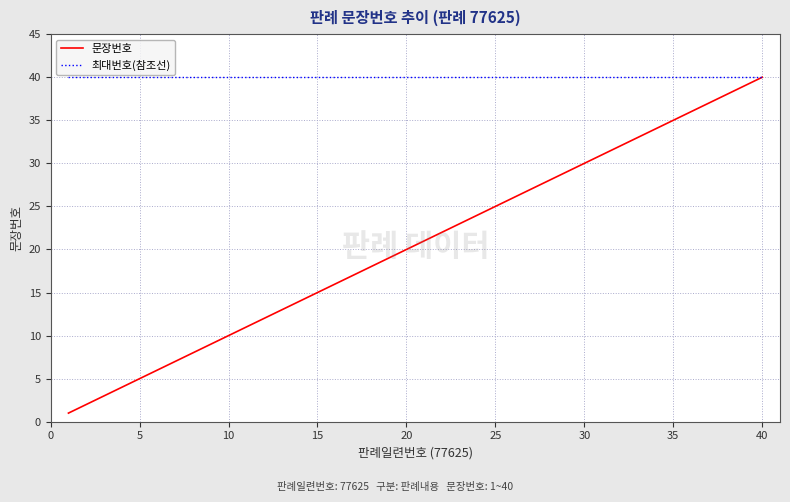

Which series has the largest range (max minus min)?

문장번호